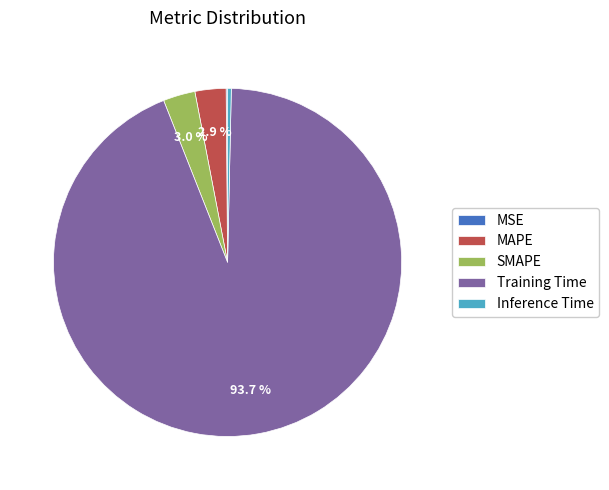

What is the largest slice in the pie chart?

Training Time